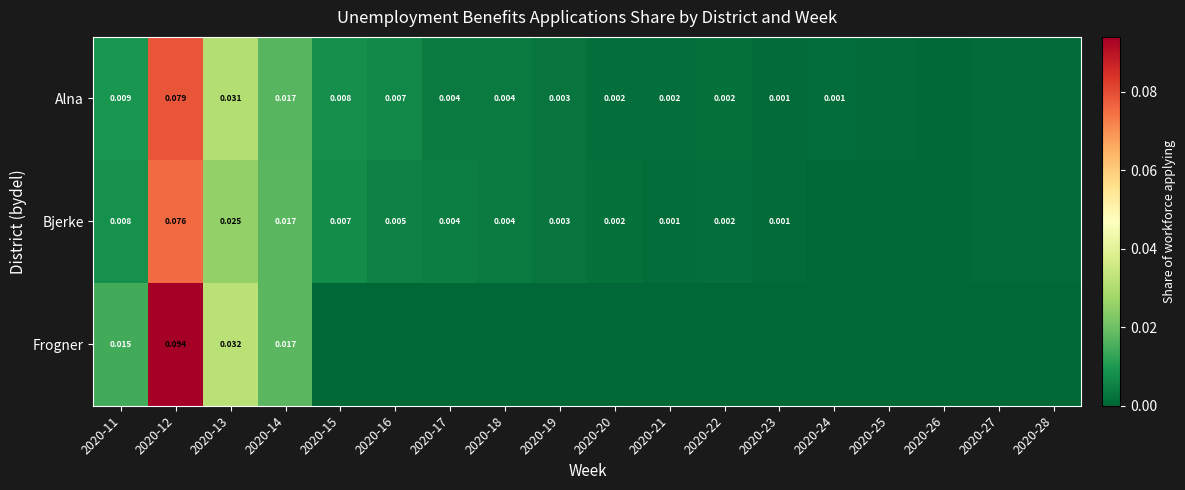

Is the value of Alna at 2020-14 greater than the value of Bjerke at 2020-17?

Yes